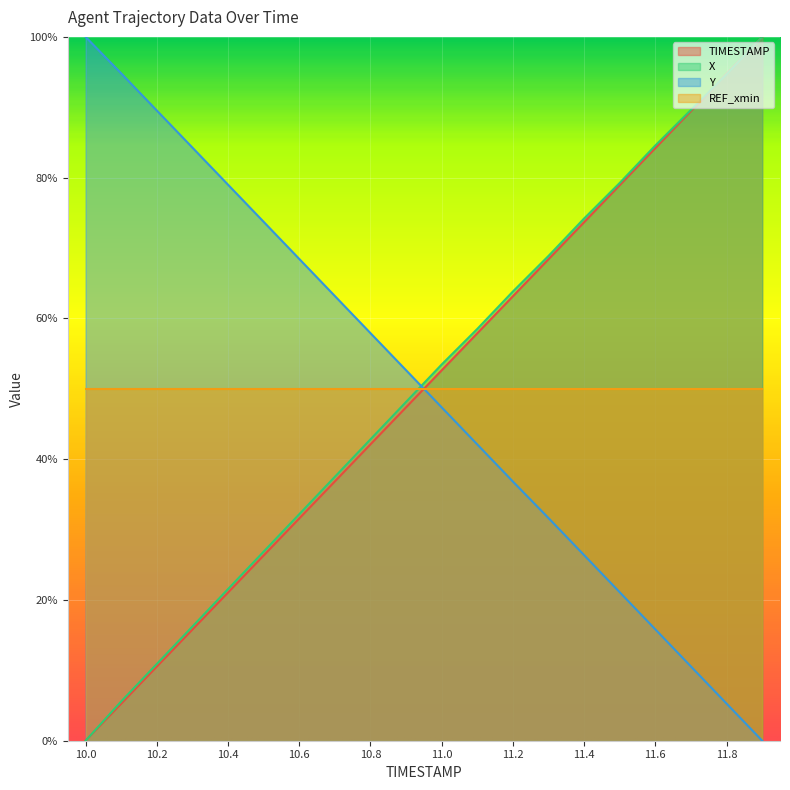

How many intersections are there between X and TIMESTAMP?

1